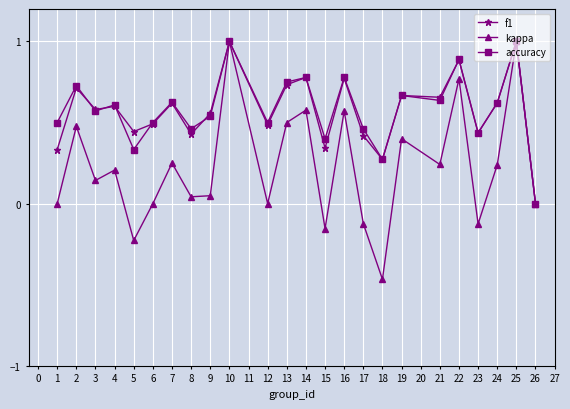

At which category does kappa reach its first local peak?

2